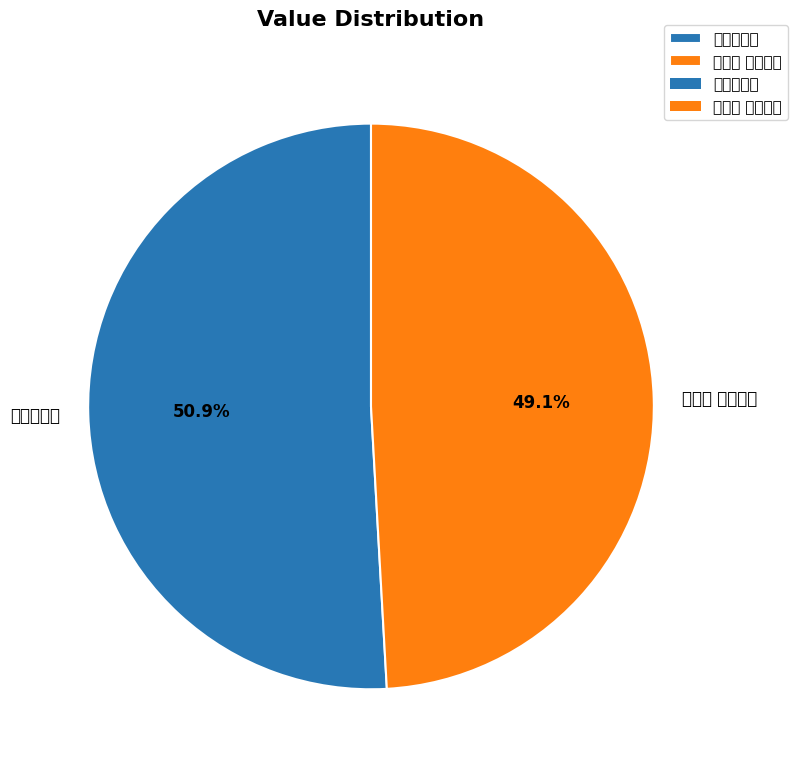

Do 寄溪香上人 and 爇心香 上街化导 together represent more than half of the pie?

Yes